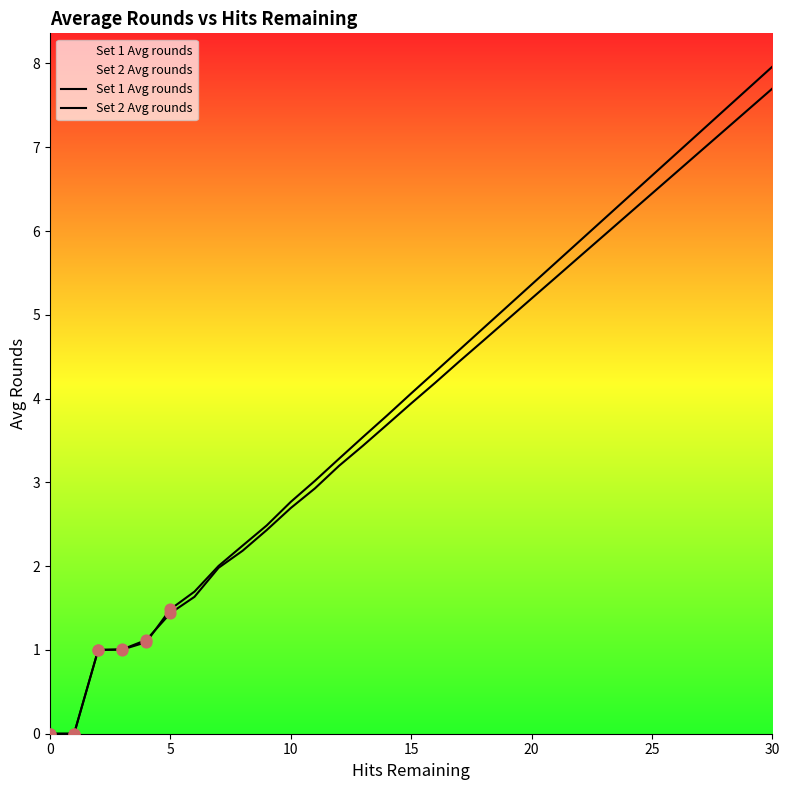

What are all the series names shown in the legend?

Set 1 Avg rounds, Set 2 Avg rounds